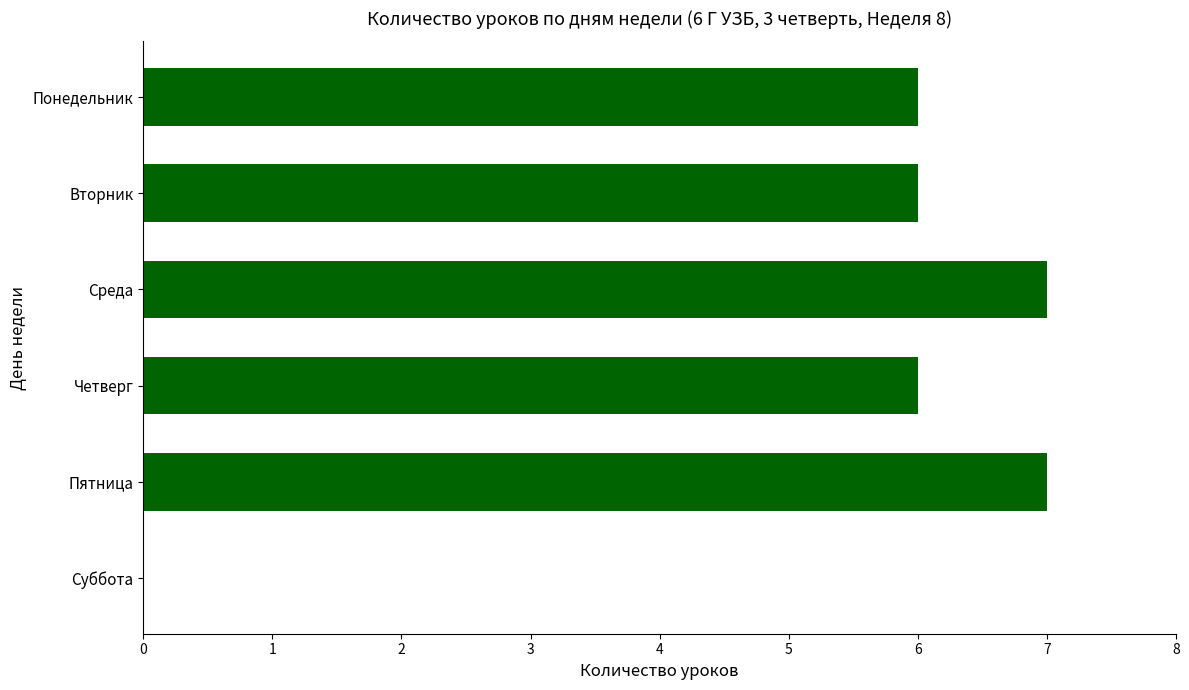

Read the value at Пятница.

7